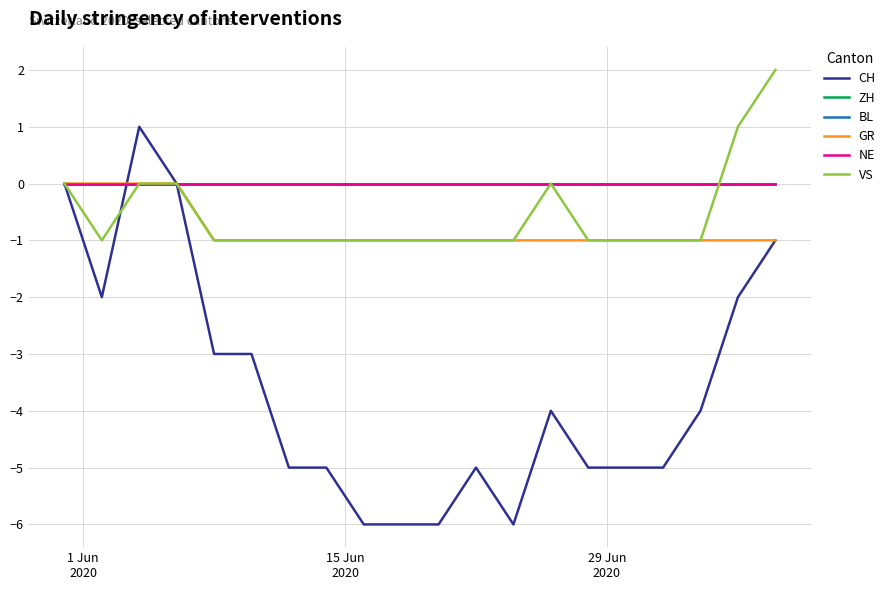

True or false: ZH and GR cross at least once.

False